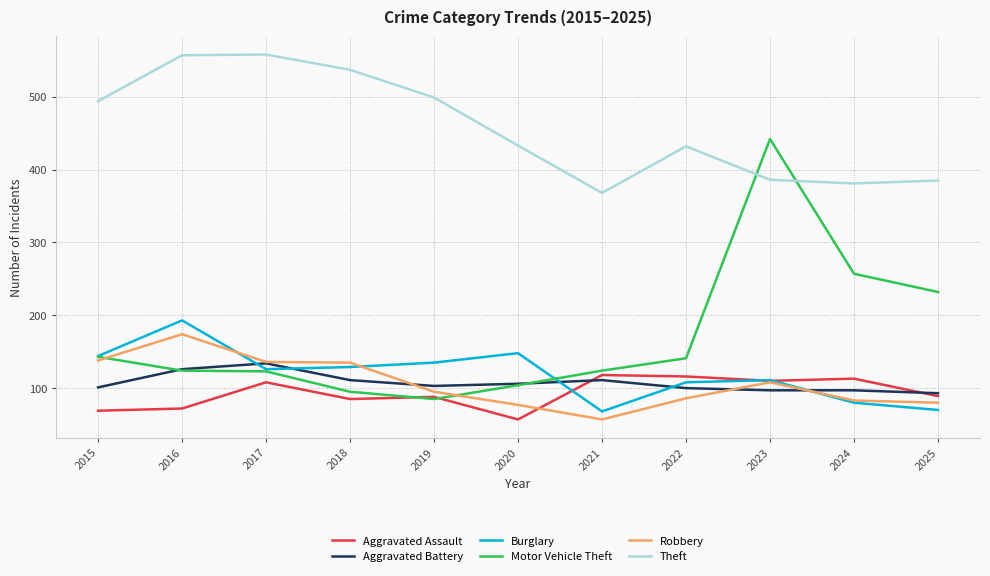

True or false: Motor Vehicle Theft has a value of 124 at 2021.

True